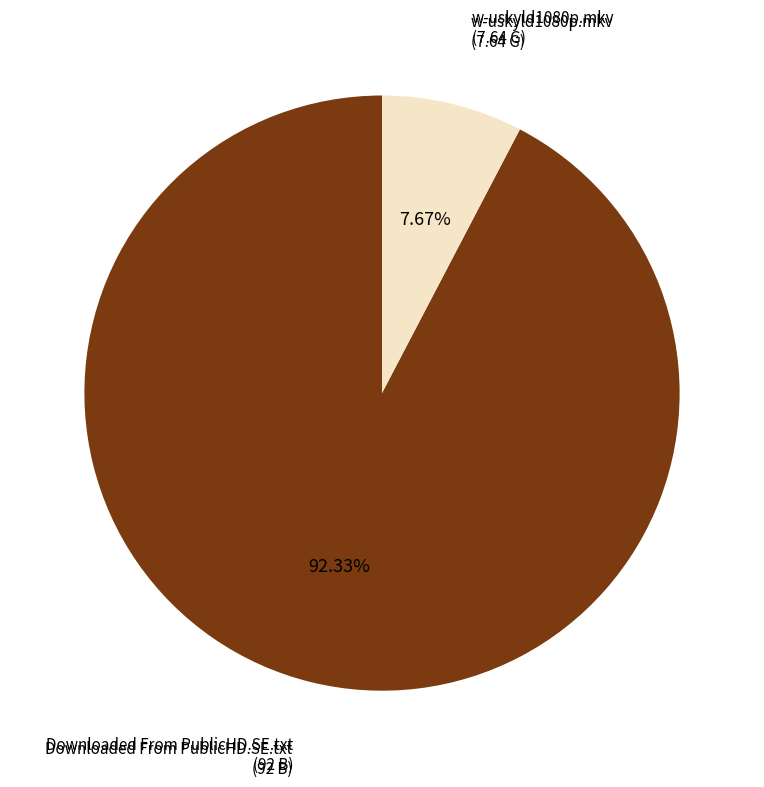

Is there any slice that represents more than half of the pie?

Yes